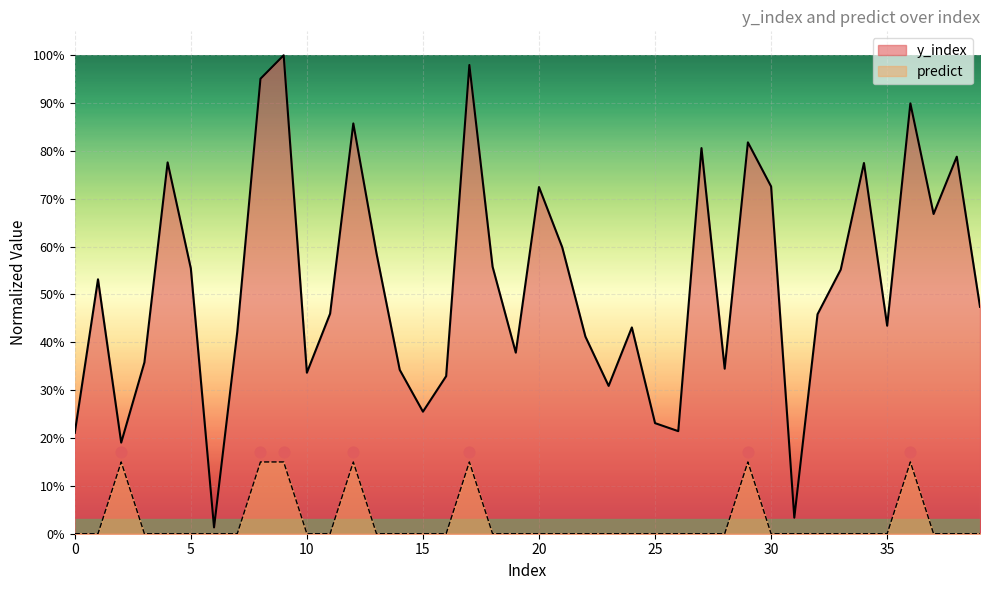

What are all the series names shown in the legend?

y_index, predict